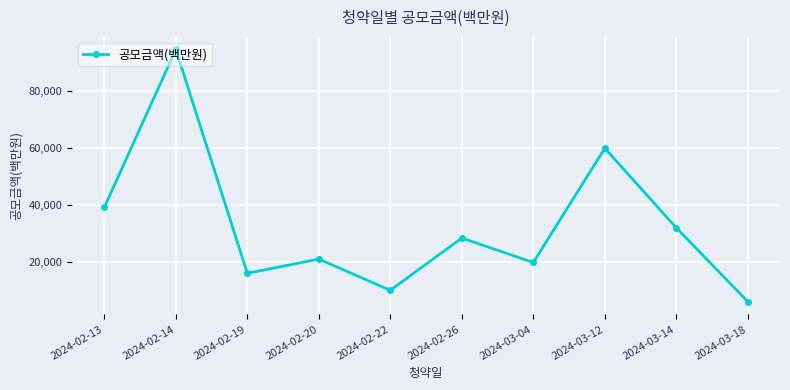

The chart shows a value of 16000 at 2024-02-19. True or false?

True